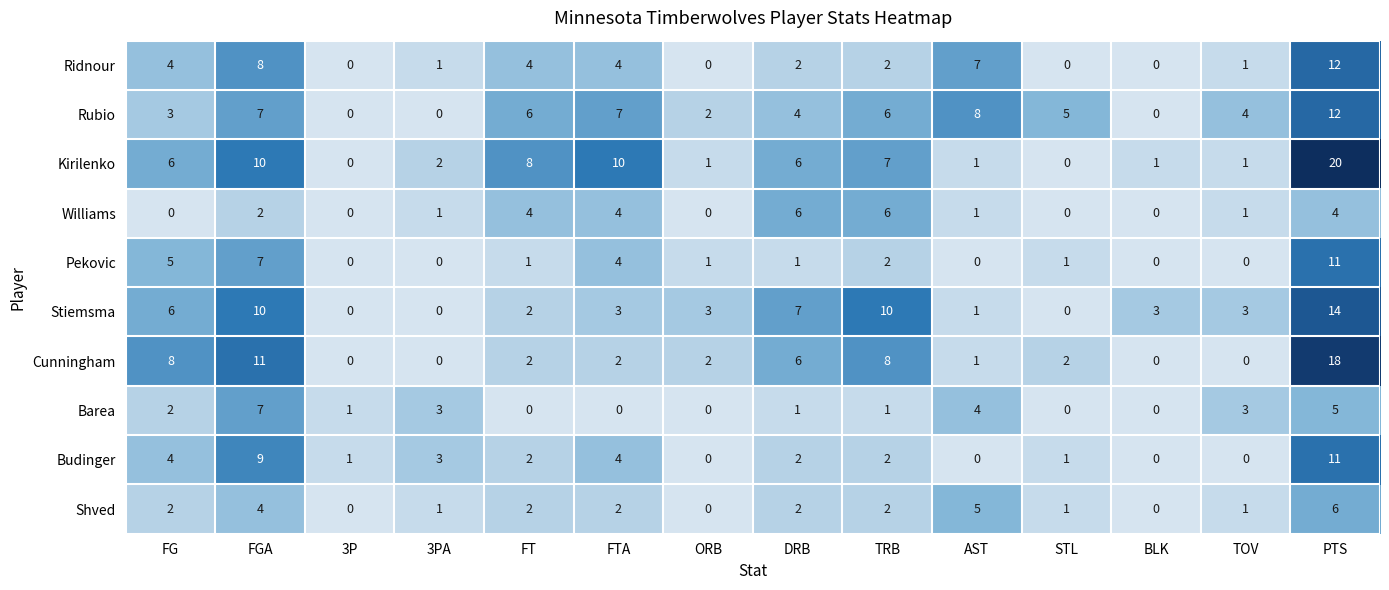

Which series has the largest range (max minus min)?

Kirilenko